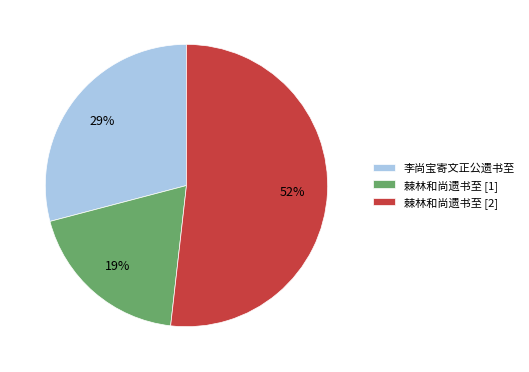

Count the number of slices in the pie.

3